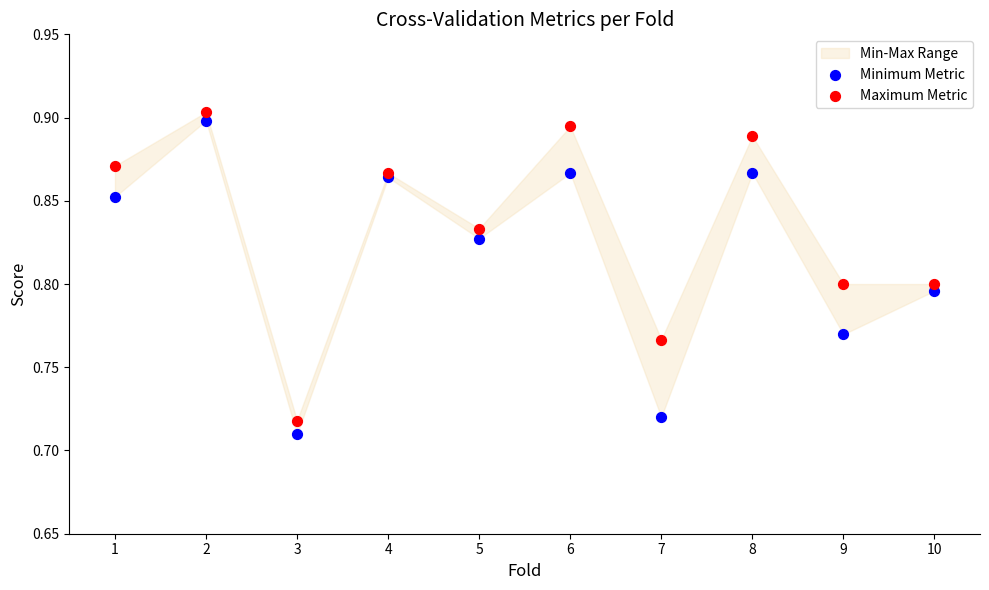

Which series reaches the maximum Y coordinate?

Maximum Metric